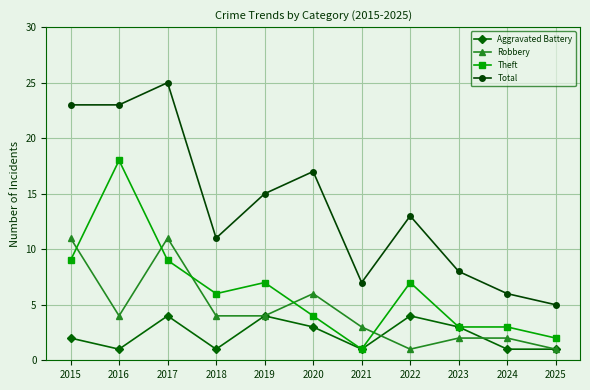

Which series has the largest total across all categories?

Total